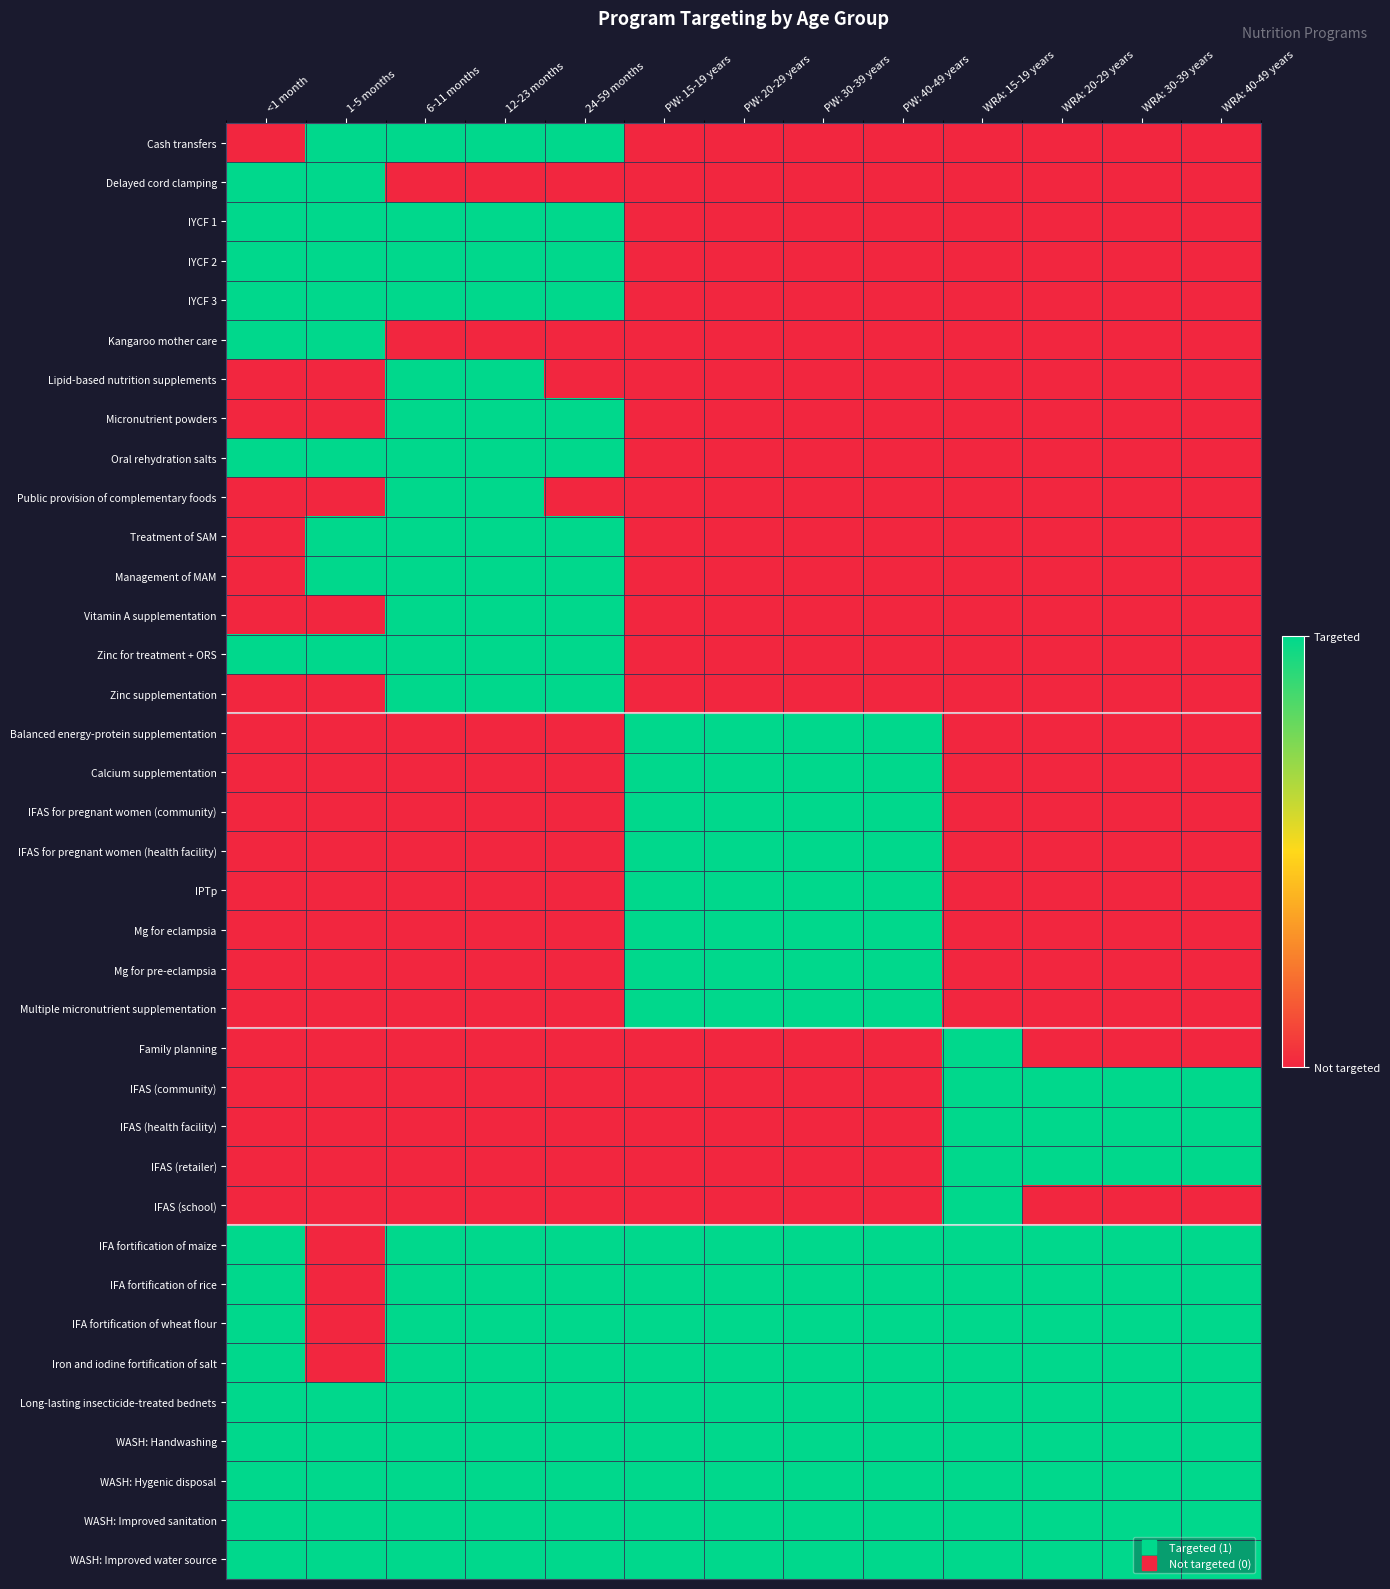

How many distinct data groups are displayed?

37